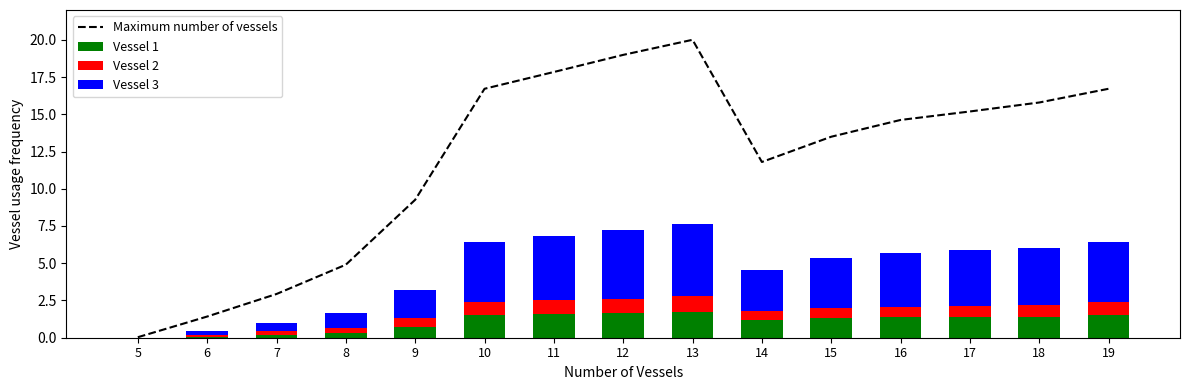

At how many categories does at least one series exceed 8?

11